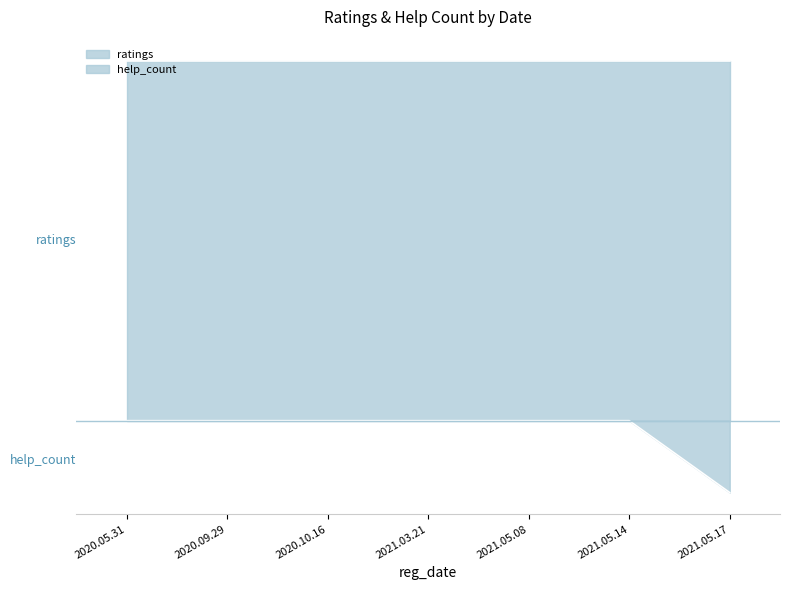

How many values are below 0?

1